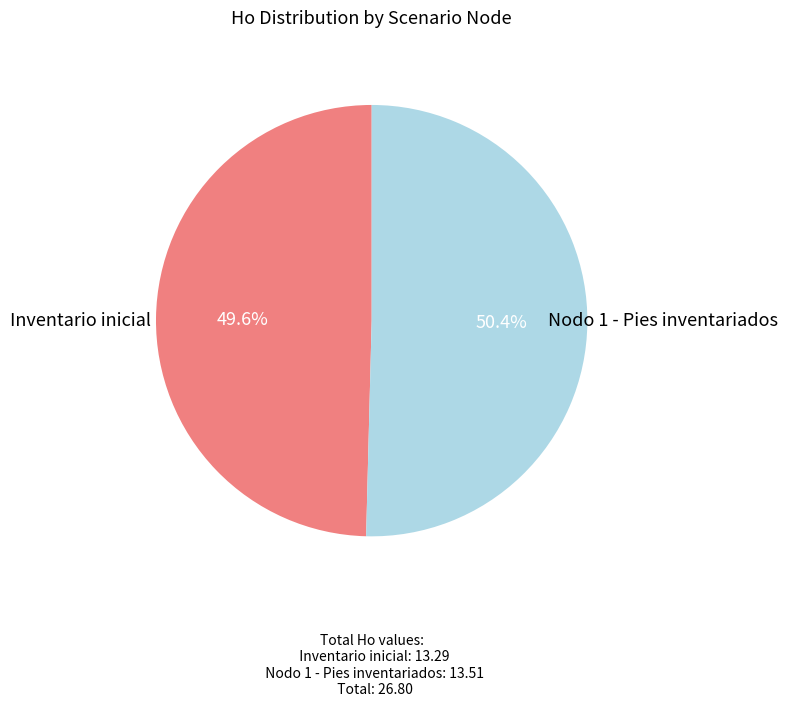

To the nearest percent, what is the difference between the largest and smallest slice percentages?

1%